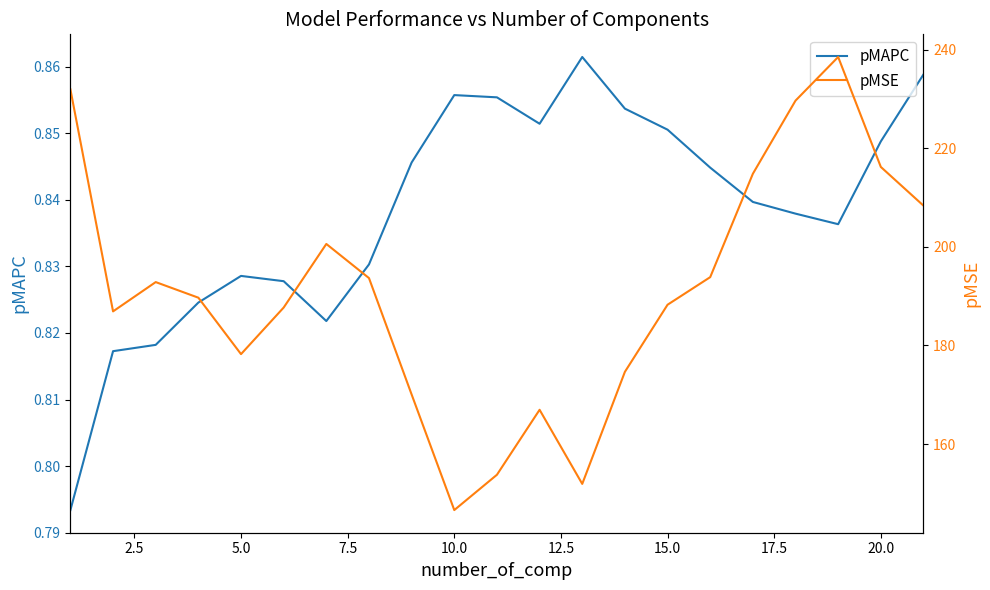

The pMAPC series shows 1.4 at 20.0. True or false?

False